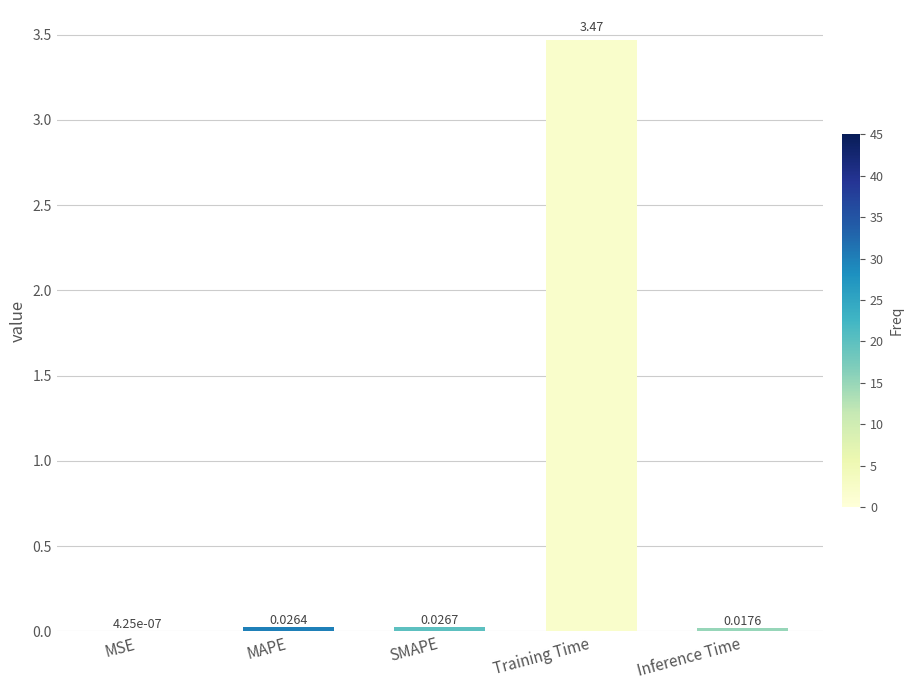

At which category does the chart reach its peak across all series?

Training Time